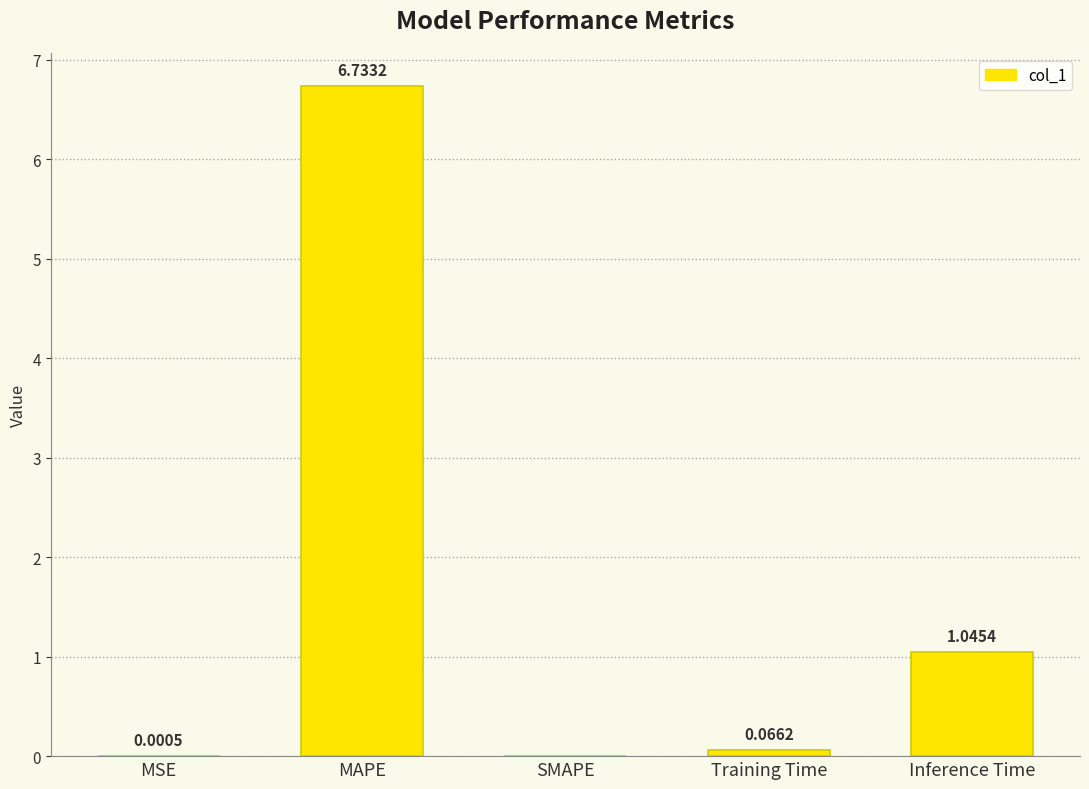

What is the maximum value shown in the chart?

6.7